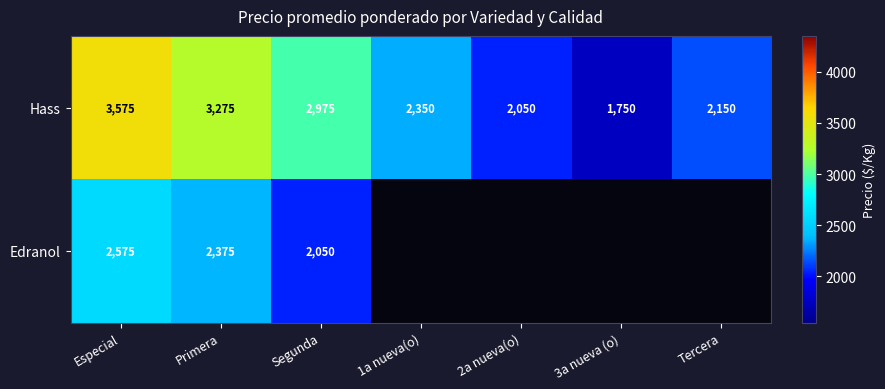

Is it true that Hass equals 3830.2 at Tercera?

False